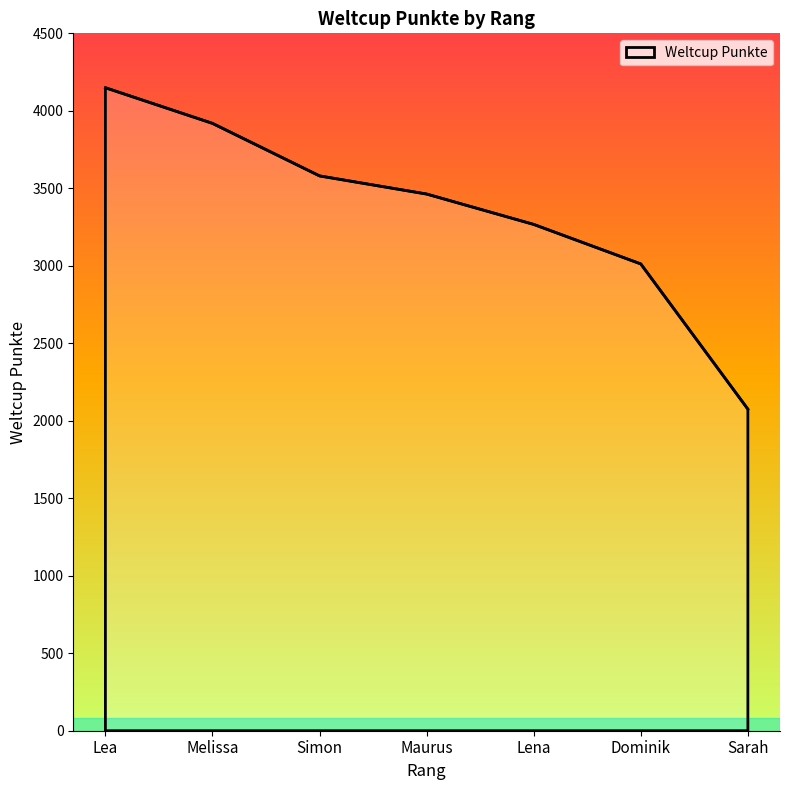

What is the difference between the maximum and minimum values?

2074